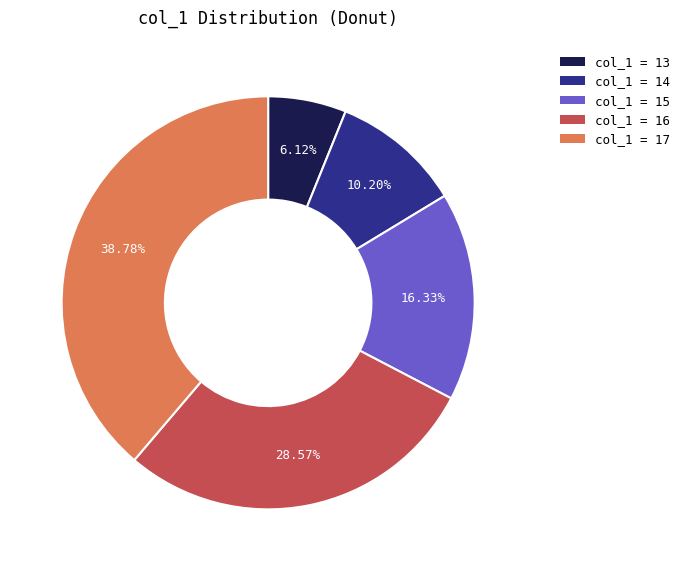

Rank the categories by value from lowest to highest.

col_1 = 13, col_1 = 14, col_1 = 15, col_1 = 16, col_1 = 17